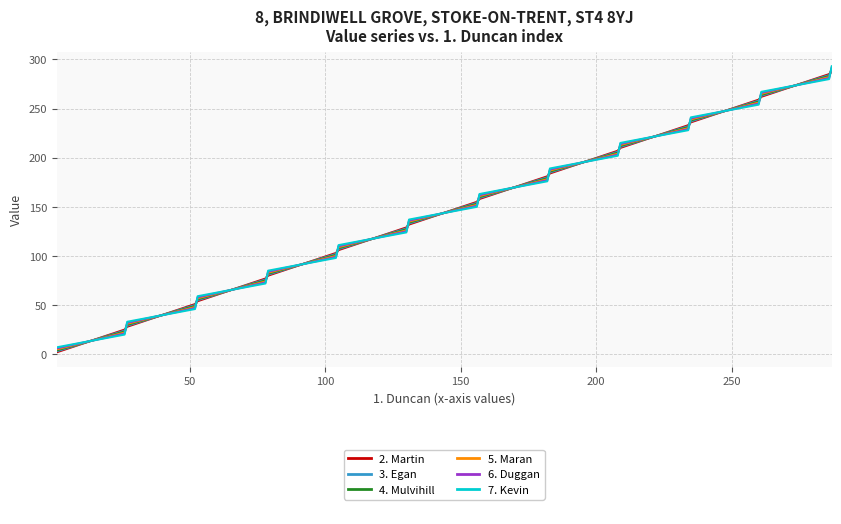

What is the label of the 18th point from the right?

250